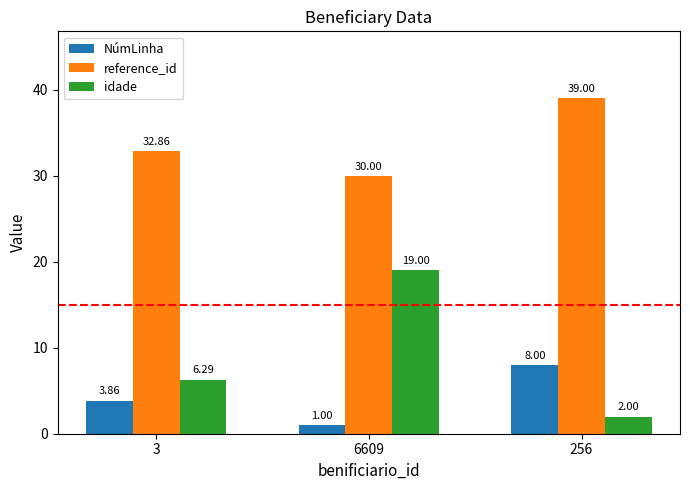

Count the reference_id values in the range 30 to 39.

3